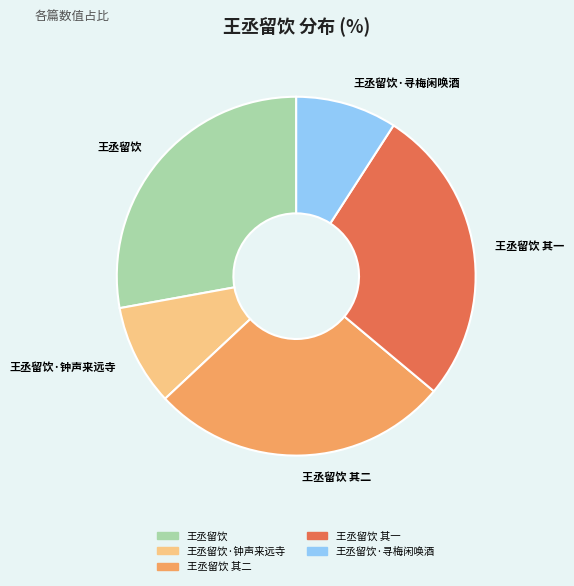

Combined, do 王丞留饮·钟声来远寺 and 王丞留饮·寻梅闲唤酒 account for over 50%?

No